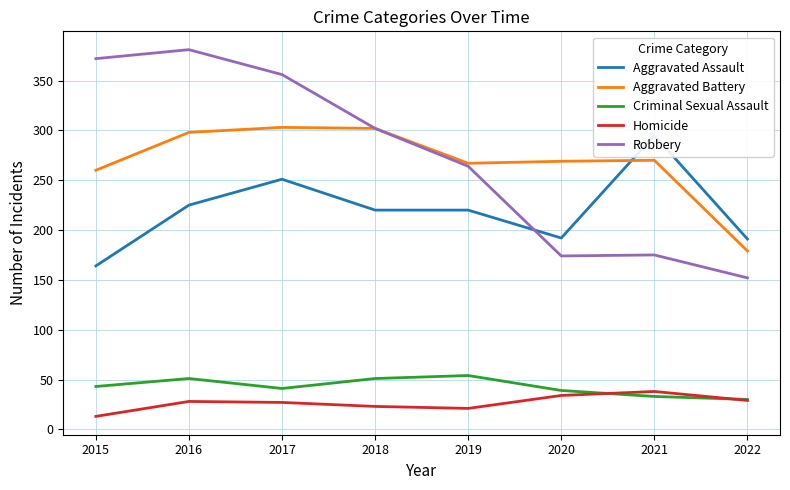

At which label does Homicide first exceed 28?

2020